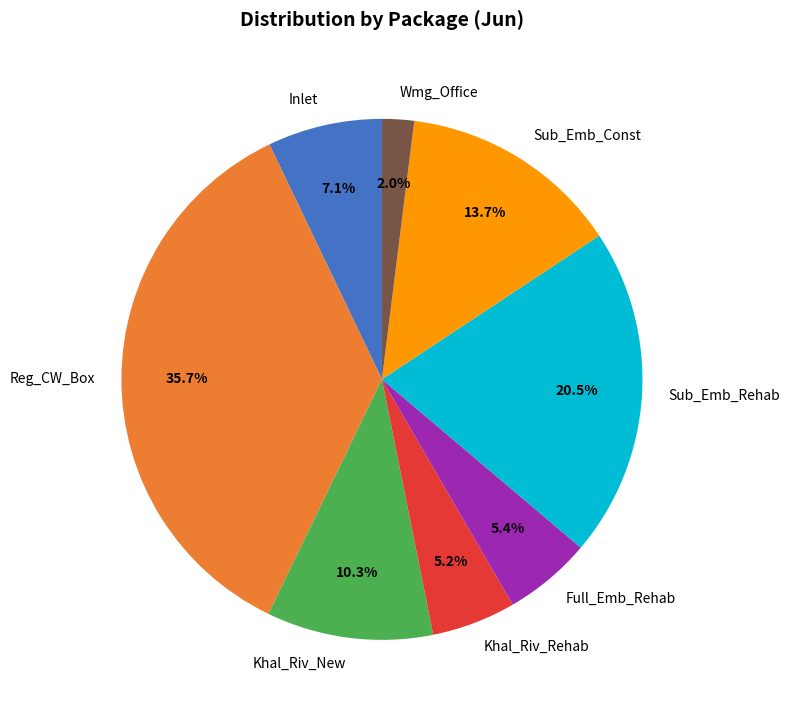

How much of the chart is everything except Sub_Emb_Const?

86.3%